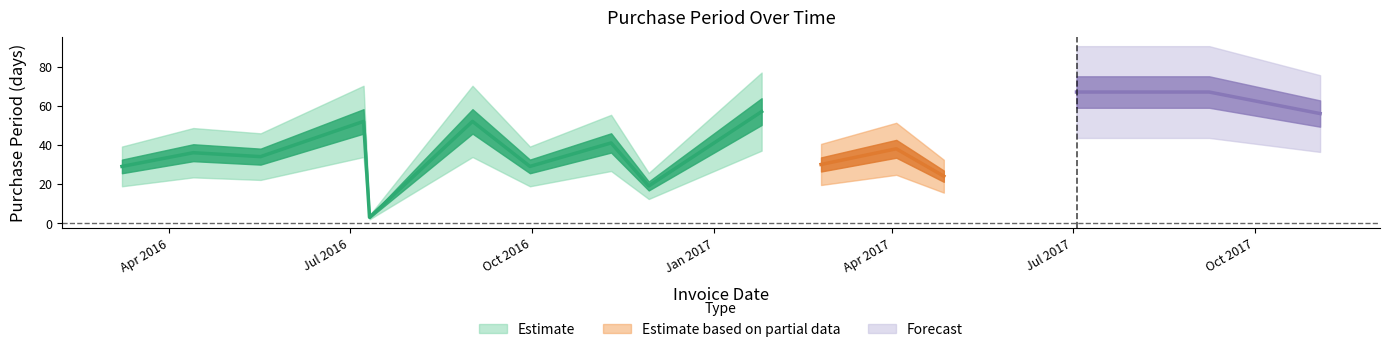

Where does the data first go above 38?

2016-07-08